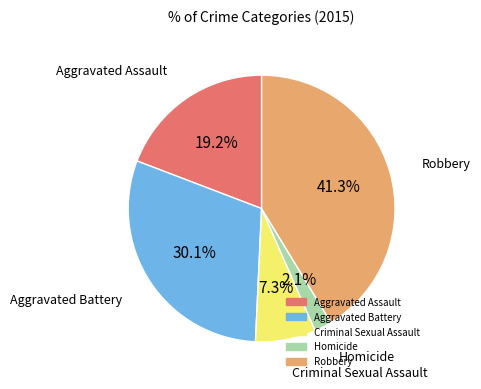

To the nearest percent, what is the combined percentage of Homicide and Criminal Sexual Assault?

9%